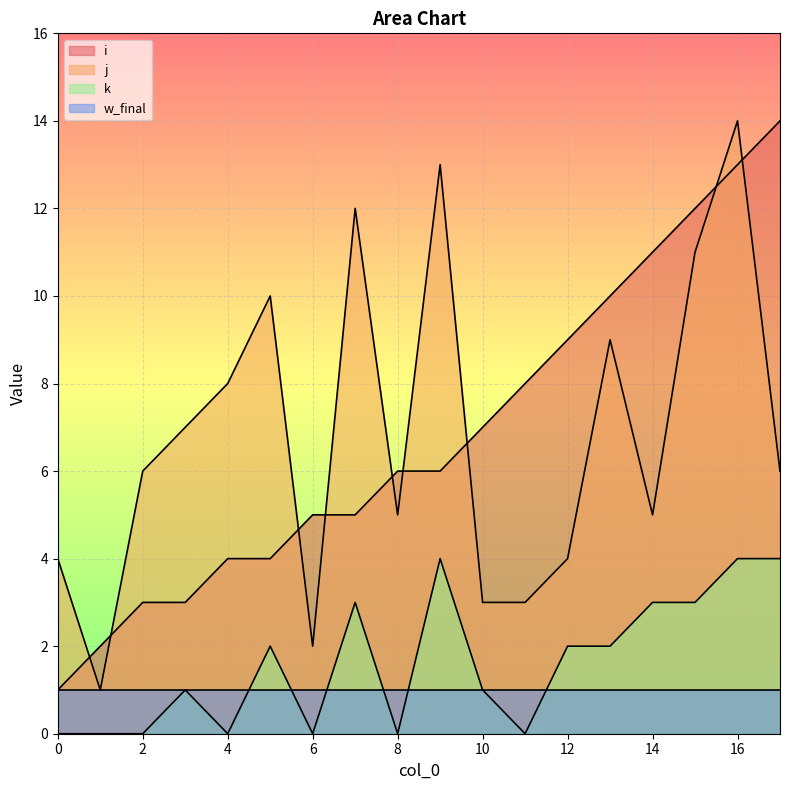

Where does the i series first go above 6?

10